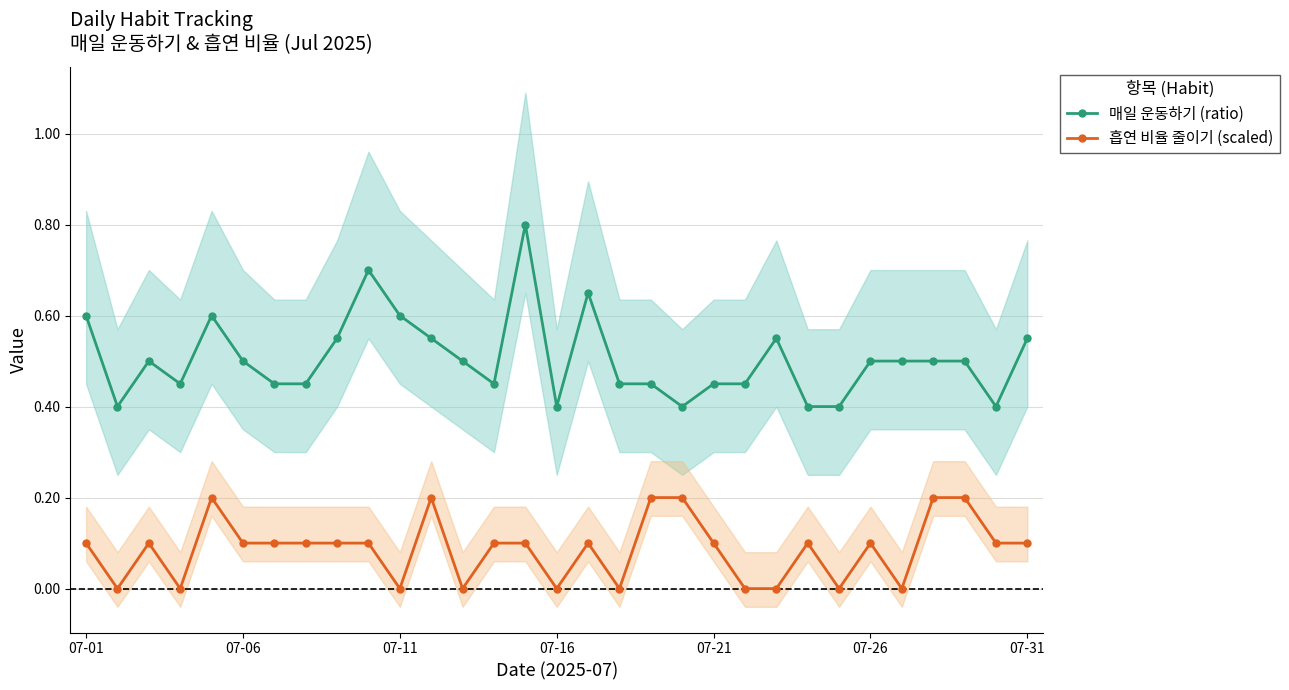

The 매일 운동하기 (ratio) series shows 0.5 at 07-06. True or false?

True